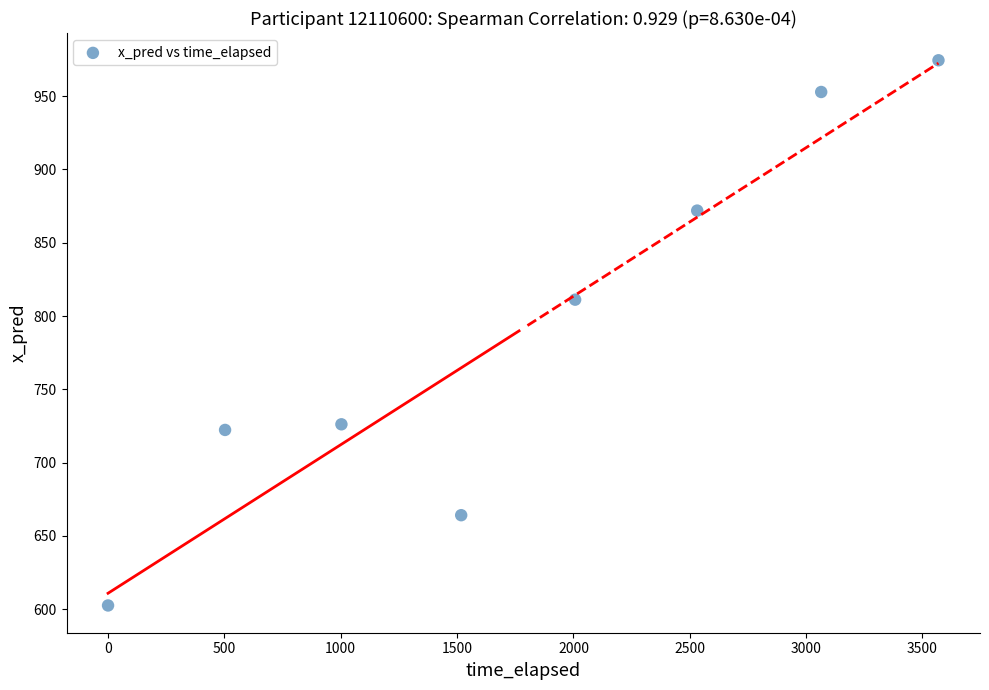

What Y value in the scatter plot is closest to 788?

811.1